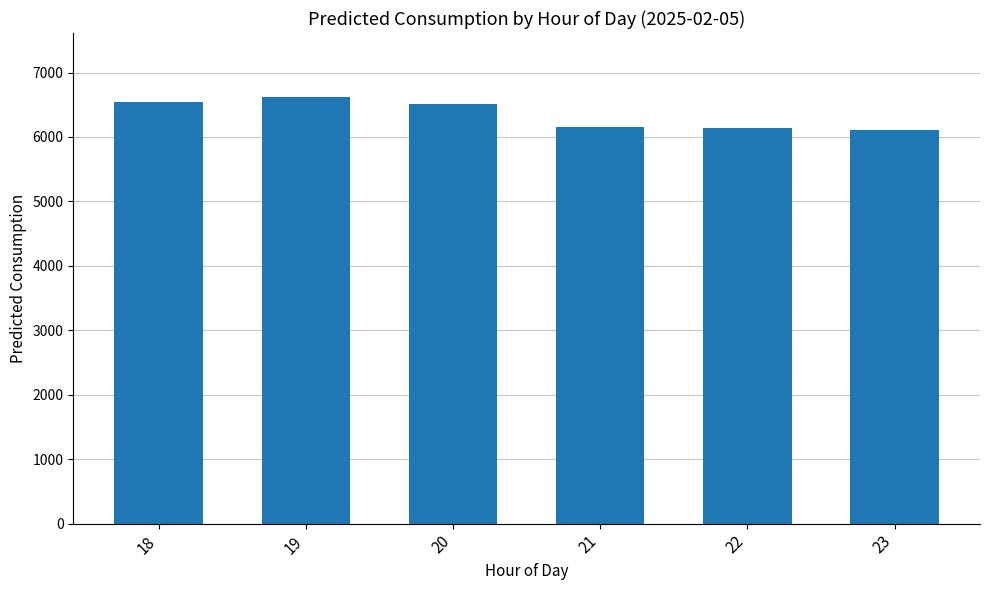

What is the value of the 5th bar from the left?

6141.8